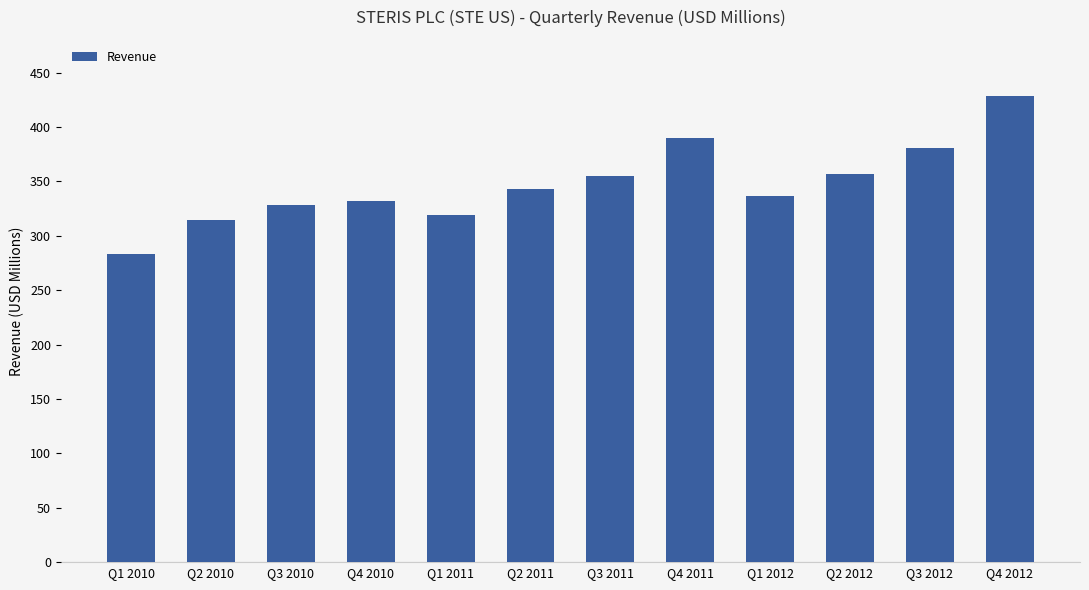

Which label corresponds to the smallest value in the chart?

Q1 2010